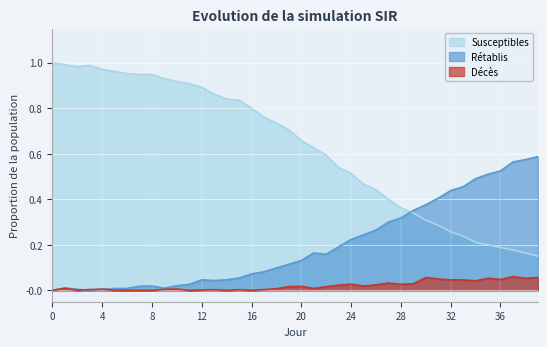

Does the chart display data point markers on the line(s)?

No